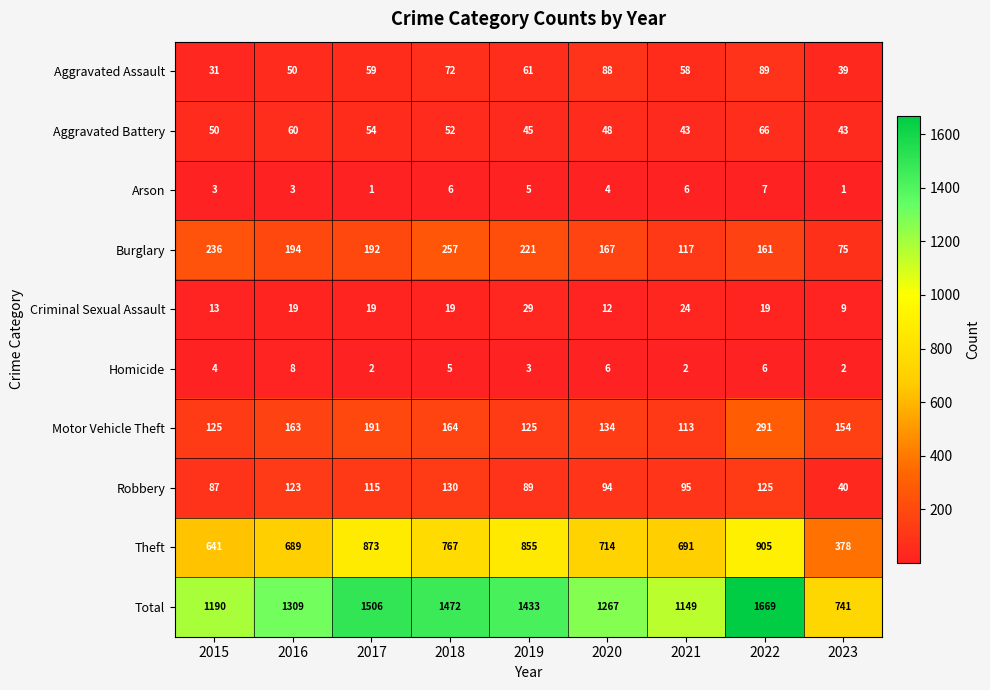

What value does the Theft series have at 2020?

714